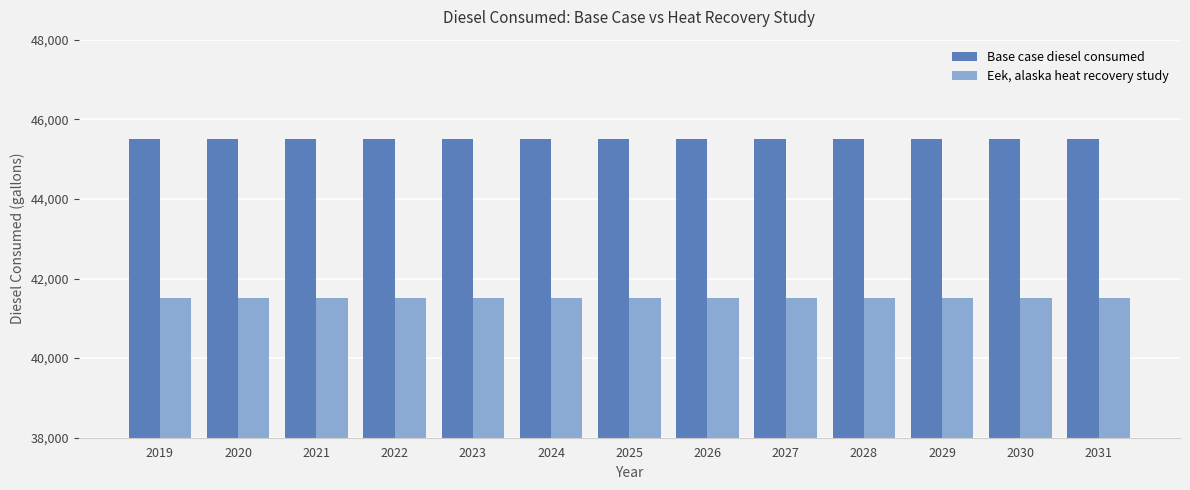

What is the spread (max minus min) of values at 2020?

4000.0